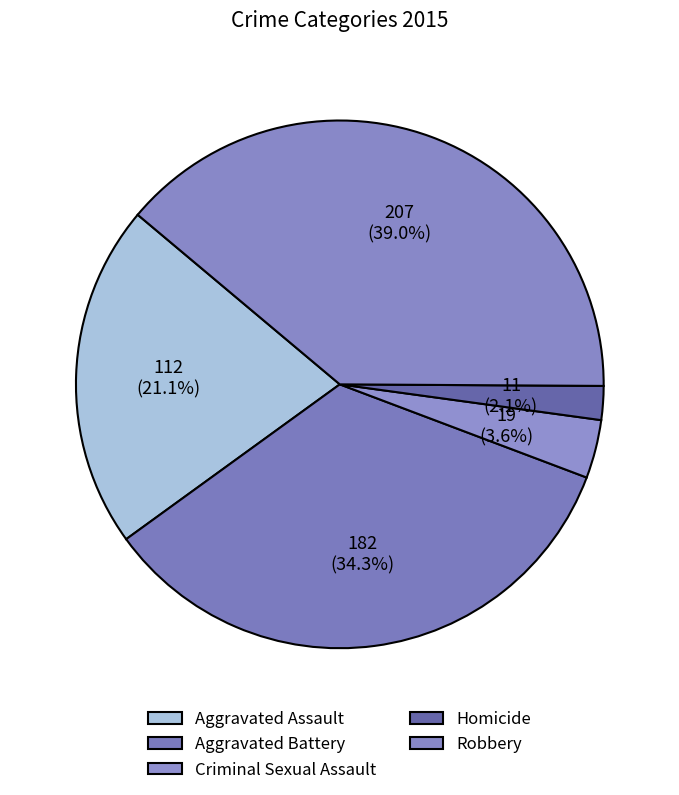

How many slices are in this pie chart?

5